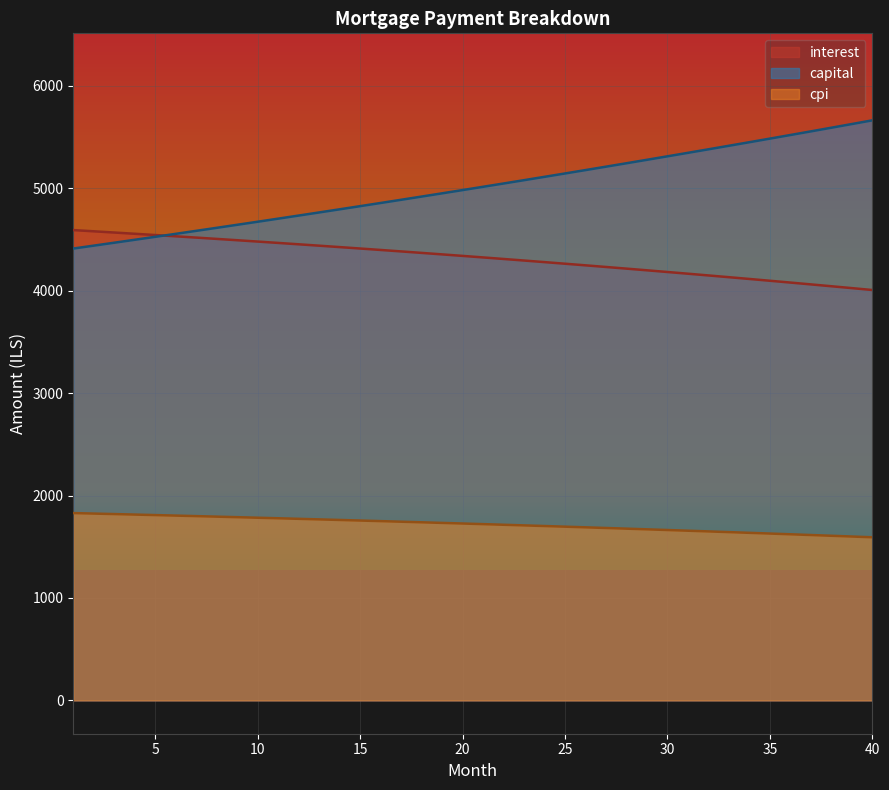

Rank the series by their maximum value, from lowest to highest.

cpi, interest, capital